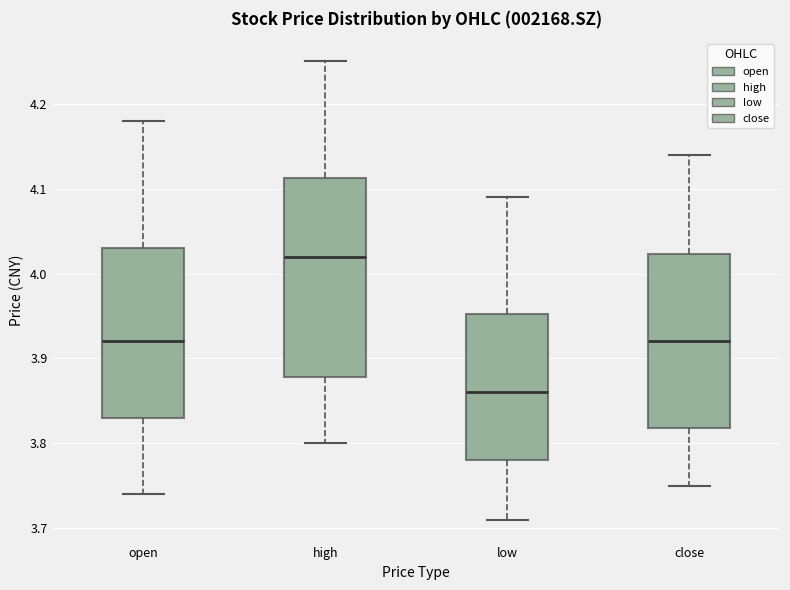

Reading left to right, transcribe this box plot: for each box, give where its median line is, the range the box spans, and where its two whiskers end, as read against the y-axis. The values are not printed on the chart, so give them approximately, as read against the axis.

open: median 3.92, box 3.83 to 4.03, whiskers 3.74 to 4.18
high: median 4.02, box 3.88 to 4.11, whiskers 3.80 to 4.25
low: median 3.86, box 3.78 to 3.95, whiskers 3.71 to 4.09
close: median 3.92, box 3.82 to 4.02, whiskers 3.75 to 4.14